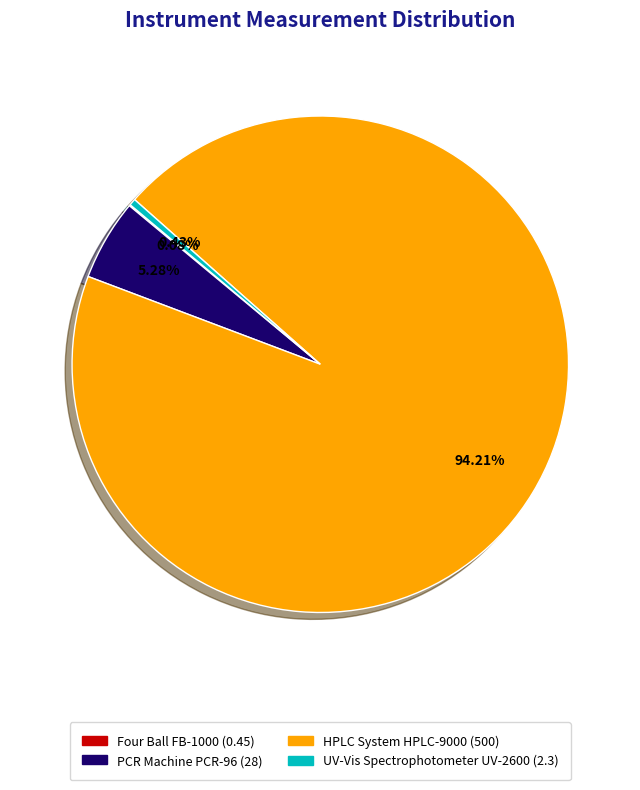

True or false: HPLC System HPLC-9000 accounts for 99% of the total.

False